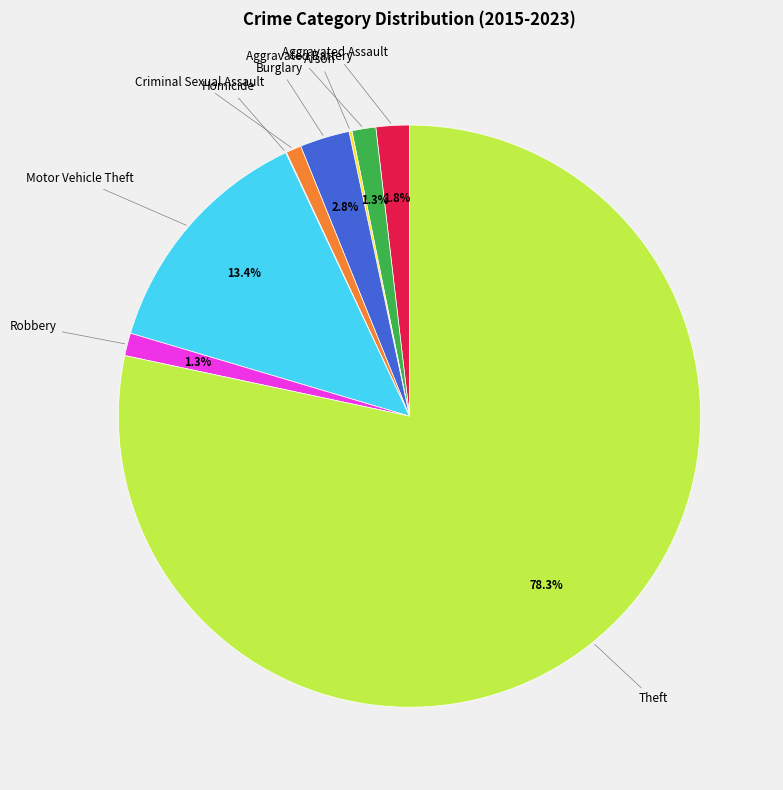

What percentage is the Robbery slice, to the nearest percent?

1%